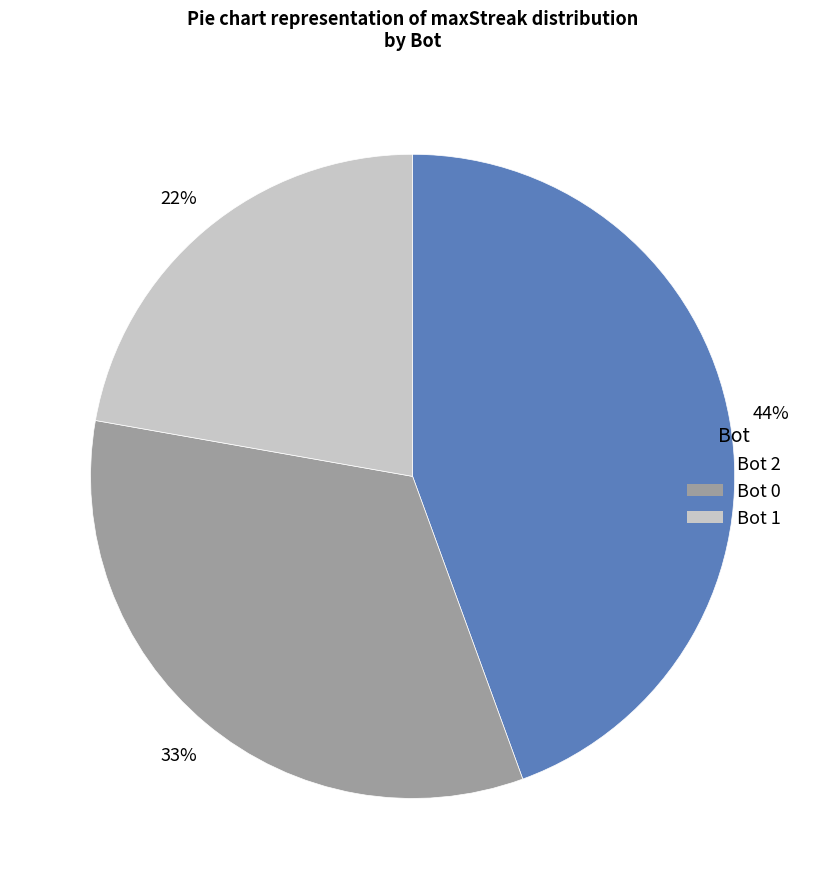

The Bot 0 slice represents 33% of the pie. True or false?

True